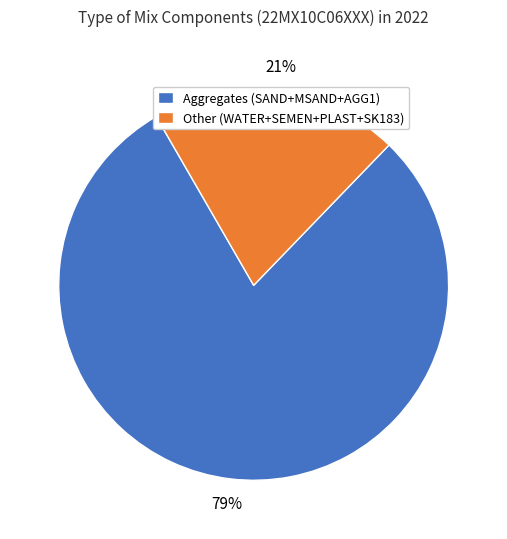

To the nearest percent, what is the combined percentage of Aggregates (SAND+MSAND+AGG1) and Other (WATER+SEMEN+PLAST+SK183)?

100%